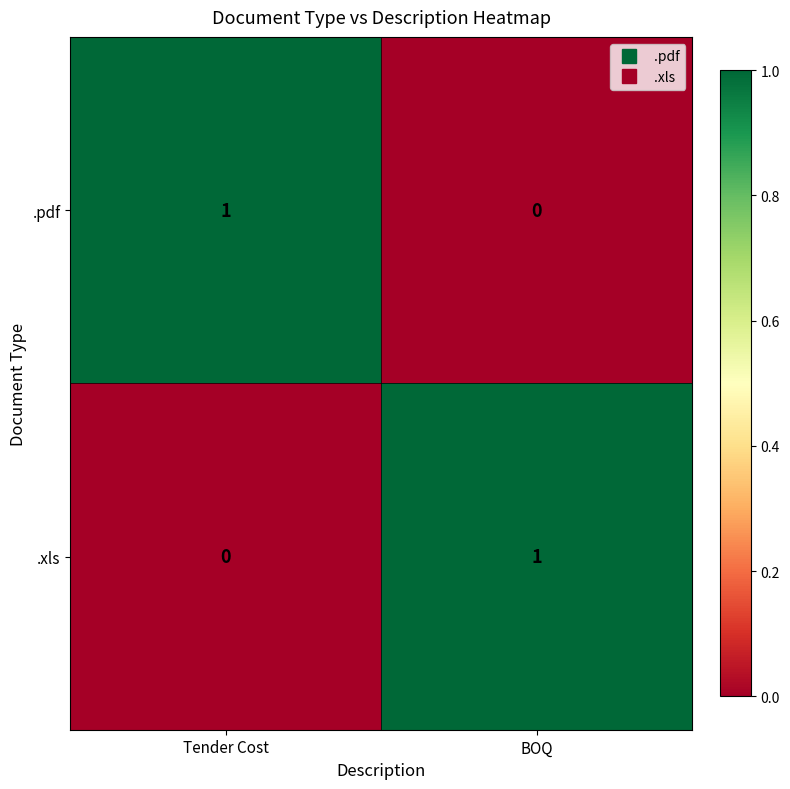

Which category has the lowest value in the .pdf series?

BOQ